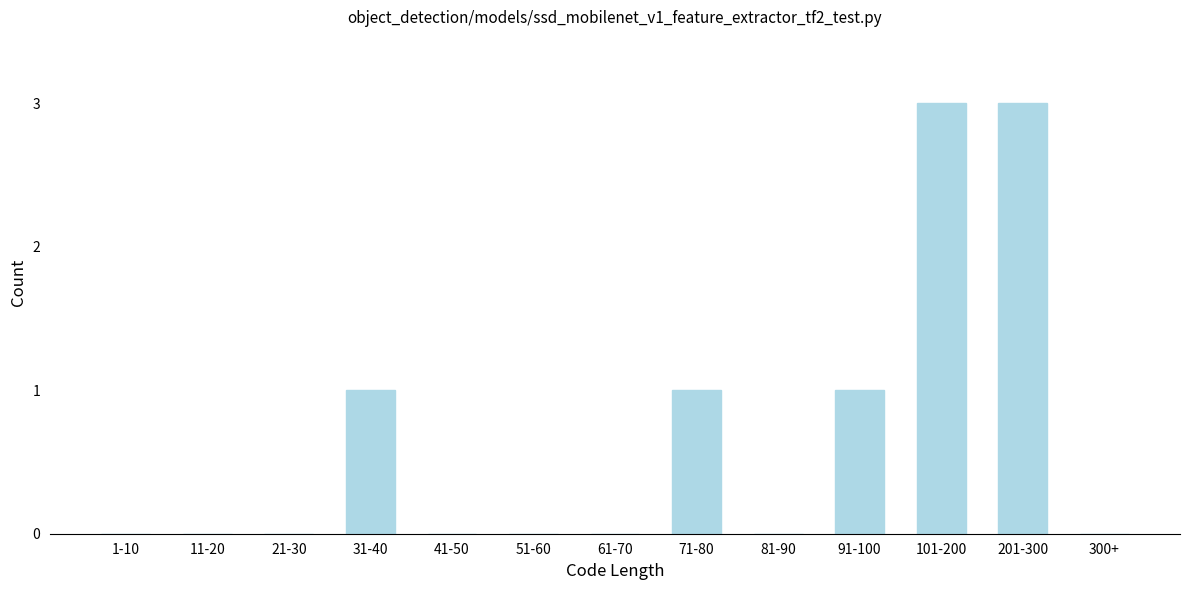

Reading left to right, transcribe all the data shown in this chart.

1-10=0	11-20=0	21-30=0	31-40=1	41-50=0	51-60=0	61-70=0	71-80=1	81-90=0	91-100=1	101-200=3	201-300=3	300+=0